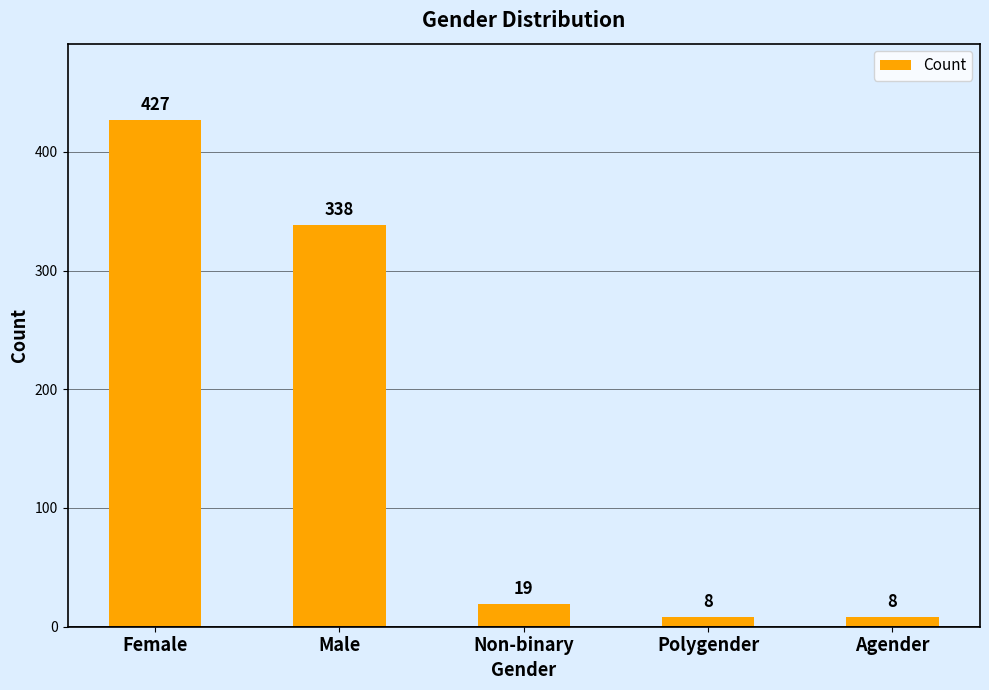

What position from the right is Male?

4